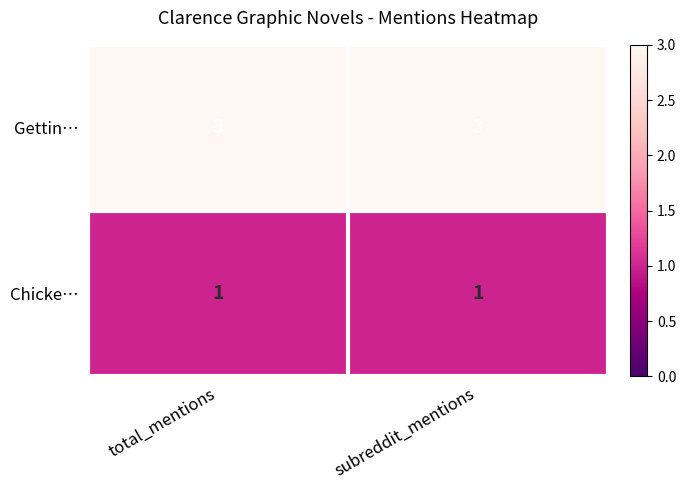

What is the spread (max minus min) of values at subreddit_mentions?

2